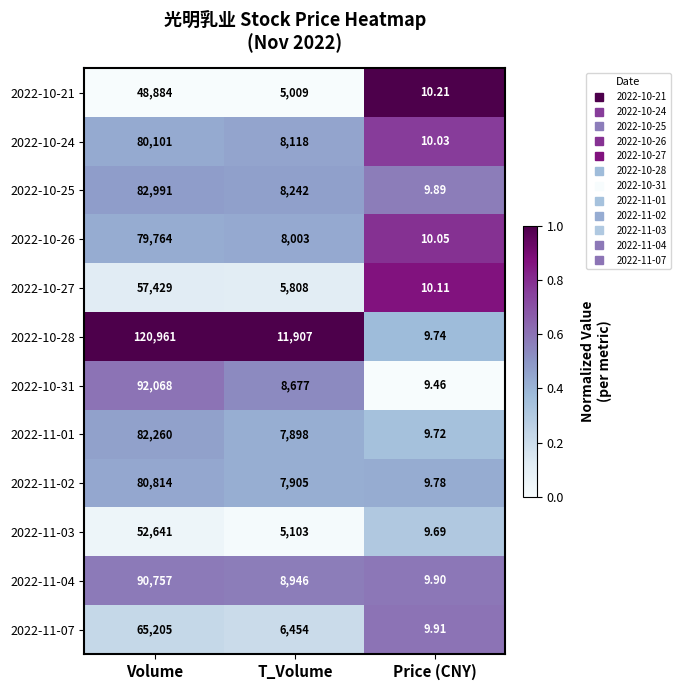

Which category has the lowest value in the 2022-10-24 series?

Price (CNY)